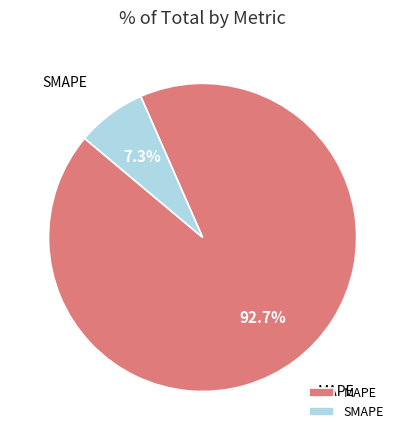

Between MAPE and SMAPE, which is larger?

MAPE